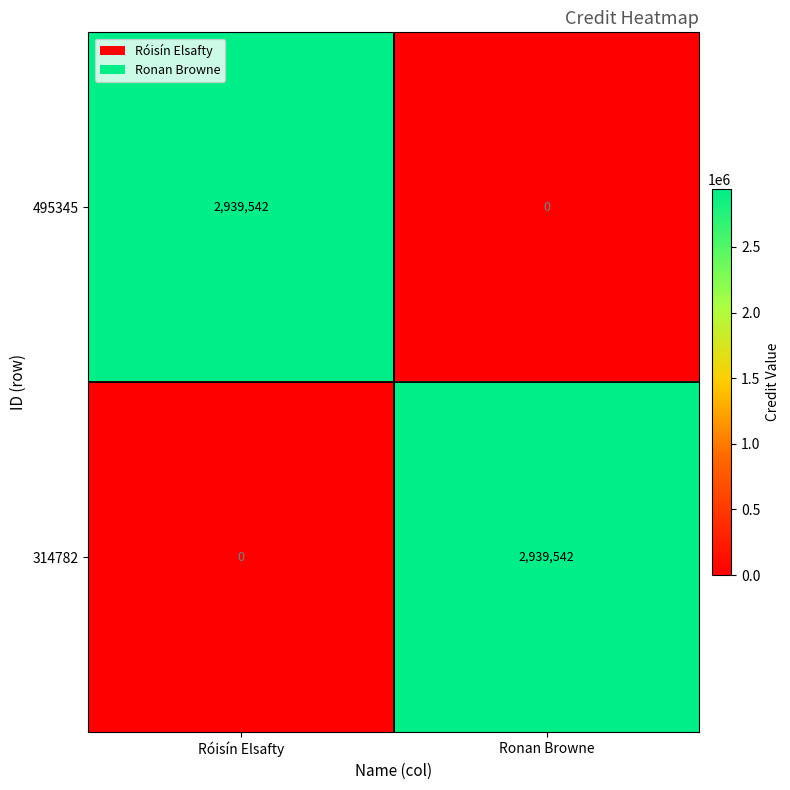

What is the maximum value shown in the chart?

2939542